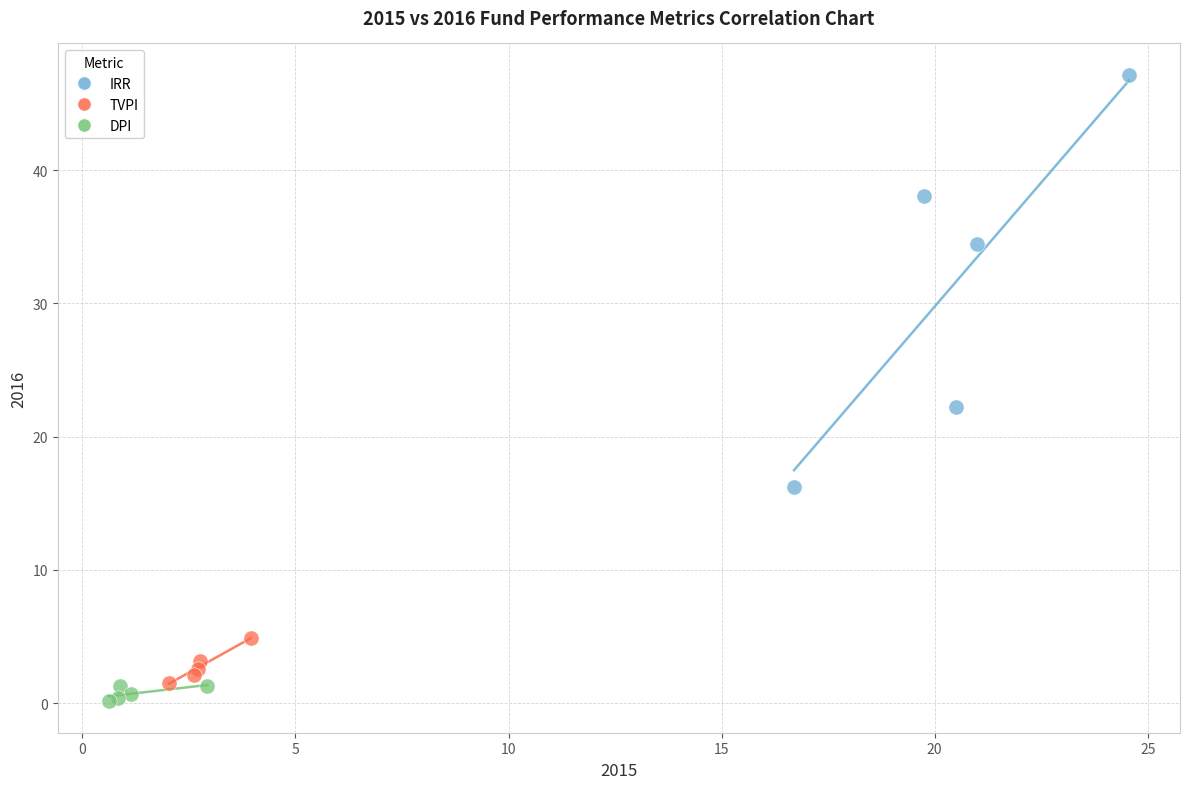

Which series reaches the maximum Y coordinate?

IRR